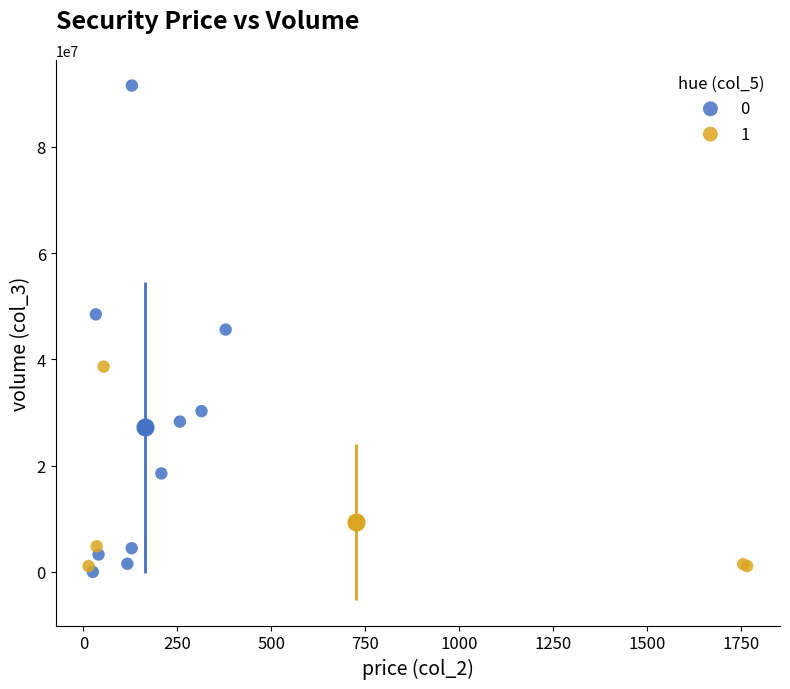

Which series has the widest spread of Y values?

0